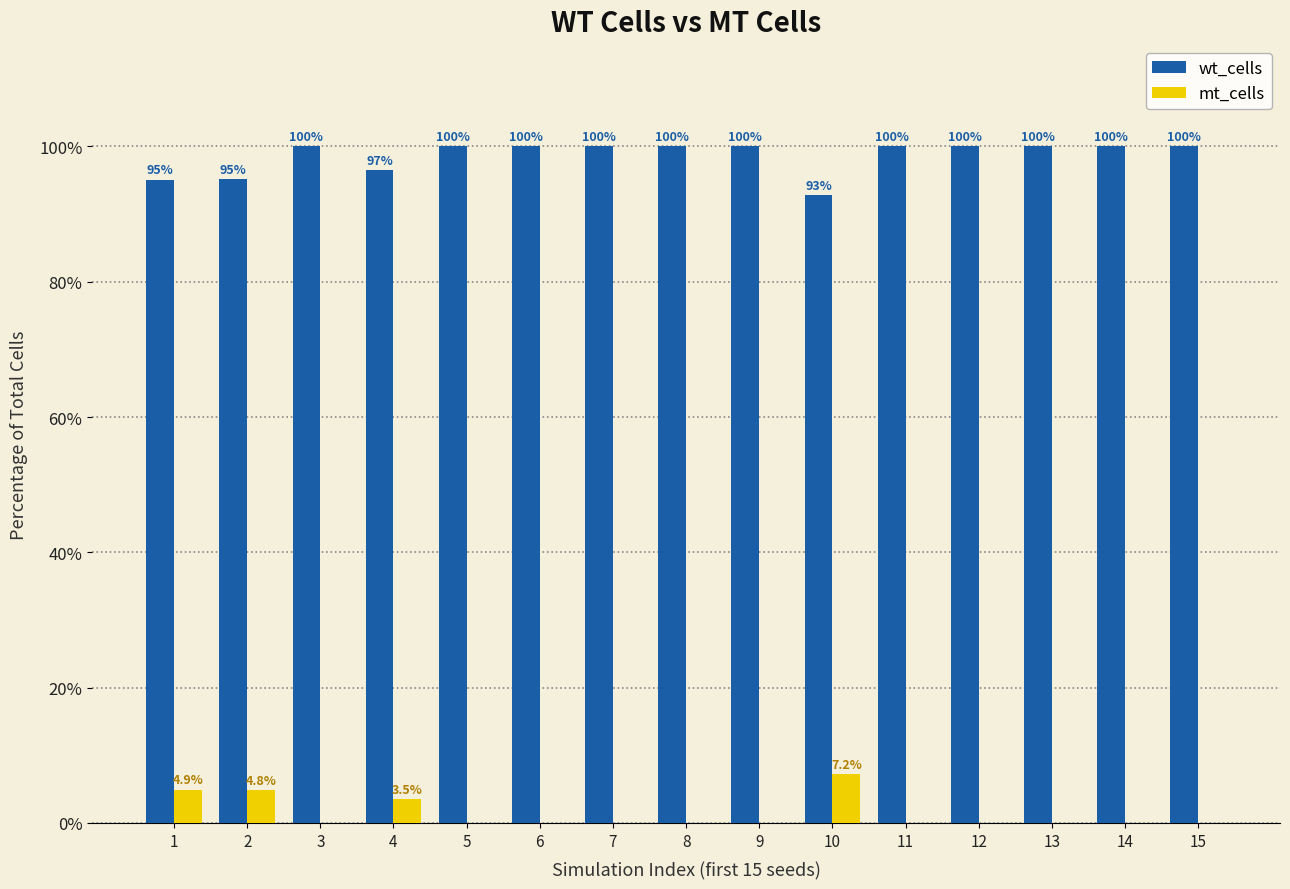

Which category has the highest value in the mt_cells series?

10